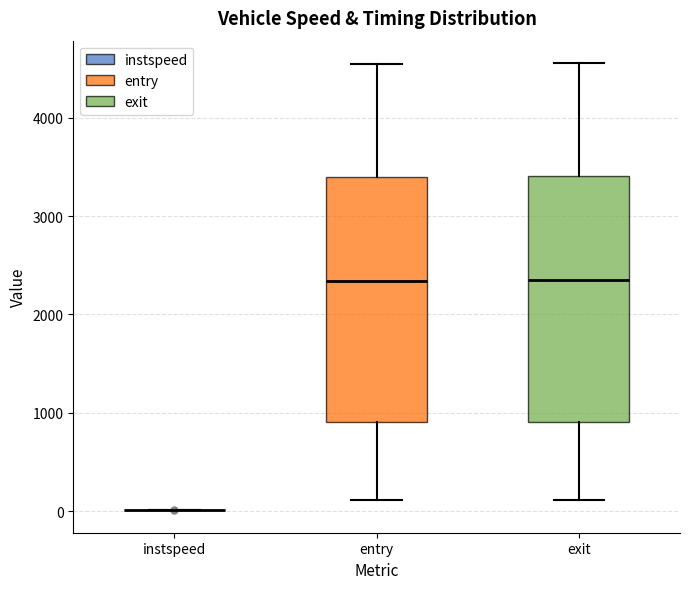

Reading left to right, read every box against the y-axis: the position of its median line, the range the box covers, and the ends of its whiskers. The values are not printed on the chart, so give them approximately, as read against the axis.

instspeed: box collapsed to a line at 0, whiskers 0 to 0
entry: median 2300, box 900 to 3400, whiskers 100 to 4500
exit: median 2300, box 900 to 3400, whiskers 100 to 4600